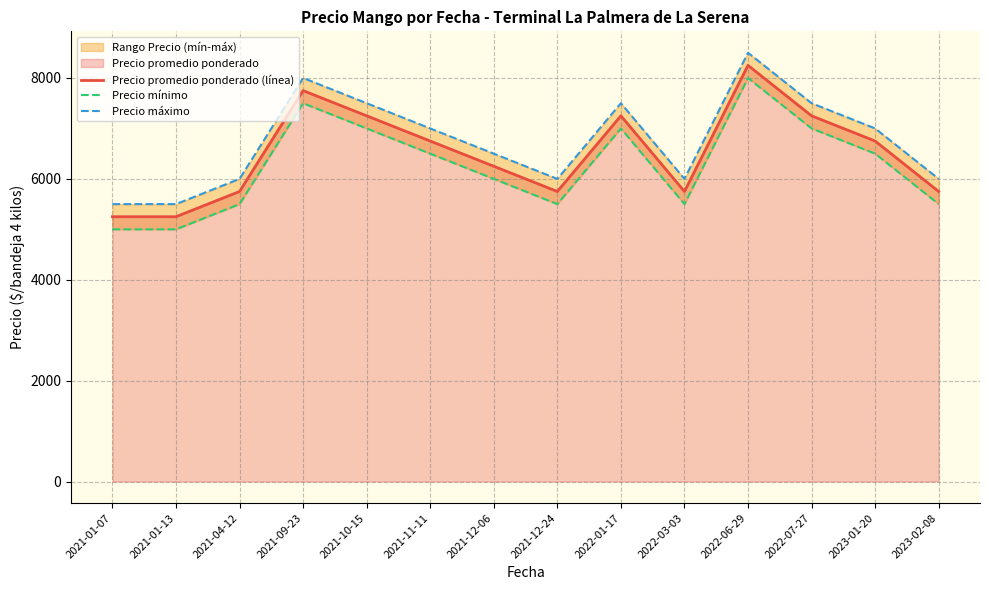

What is the label of the 14th point from the right?

2021-01-07